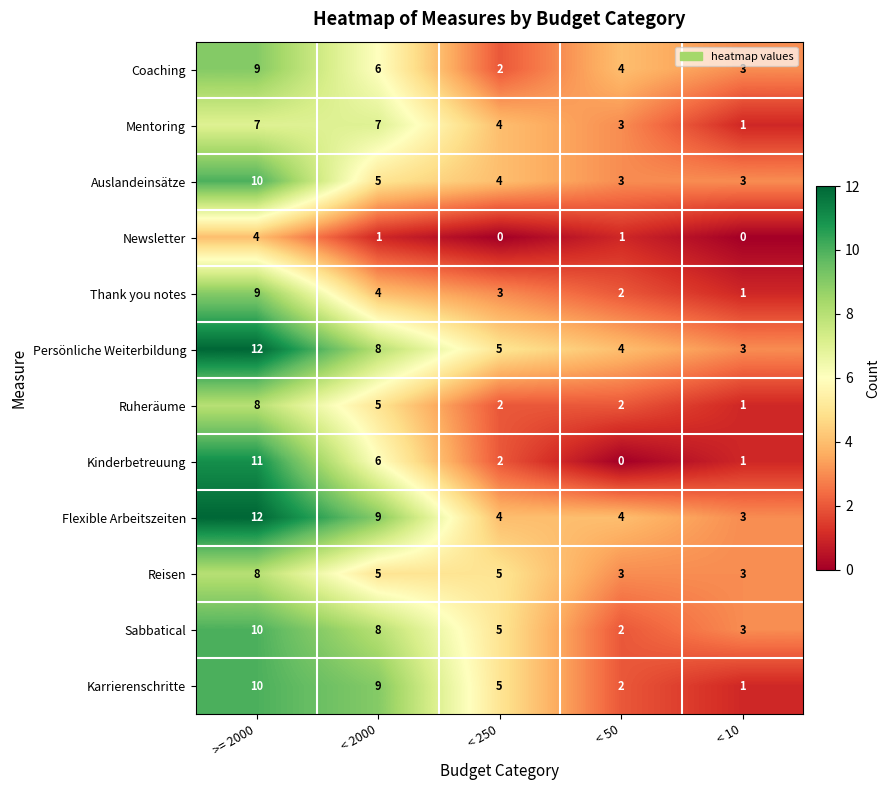

How many Thank you notes values are between 2 and 4?

3